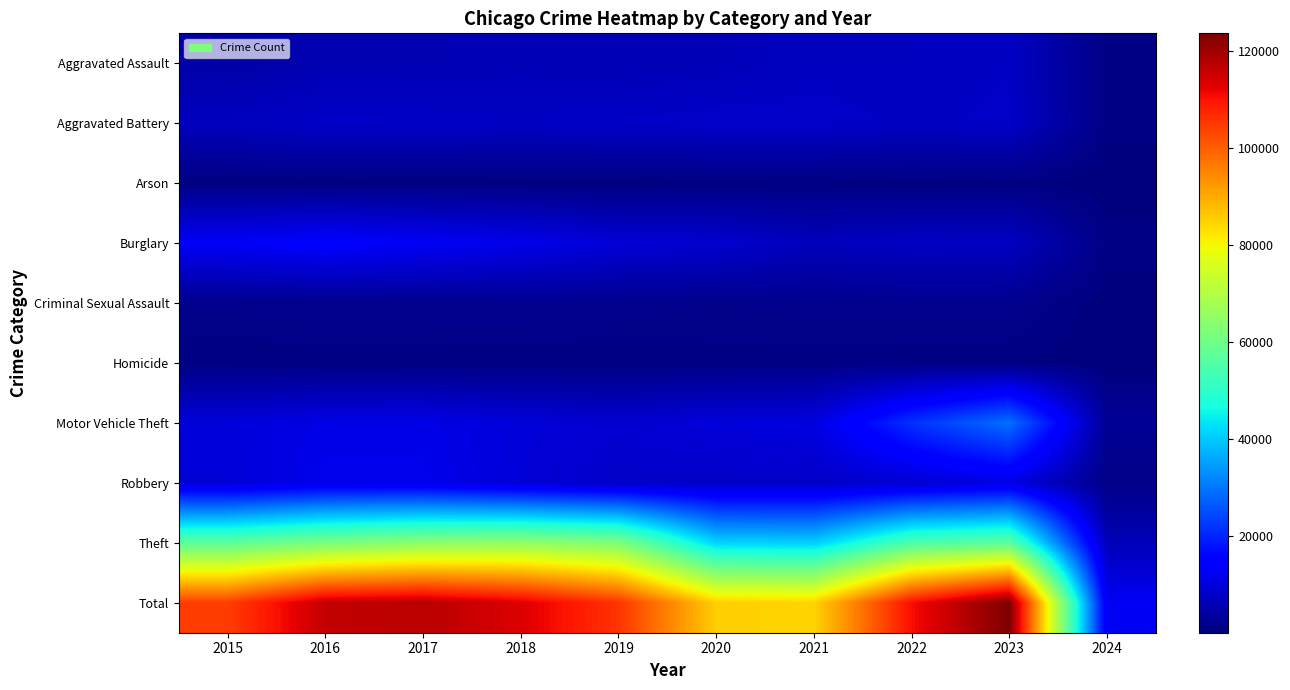

At how many categories does at least one series exceed 16378?

9